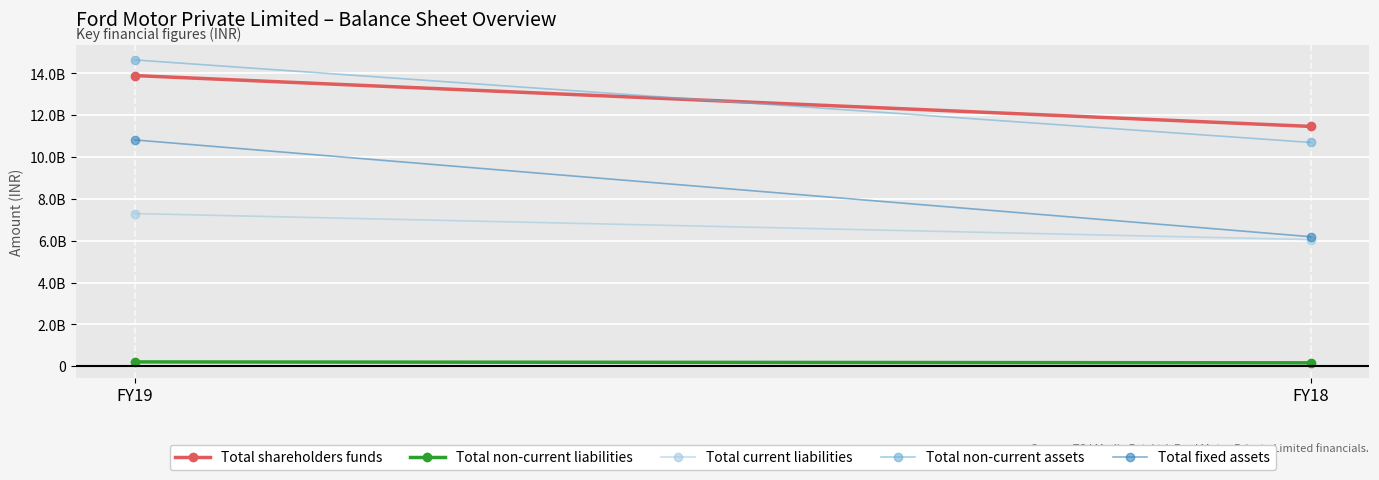

What is the approximate value of Total shareholders funds at FY18?

11468000000